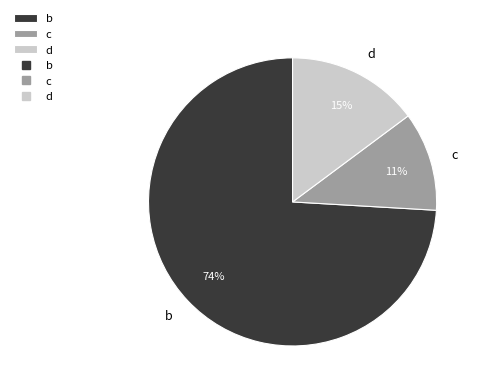

Is it true that b is 89% of the pie?

False